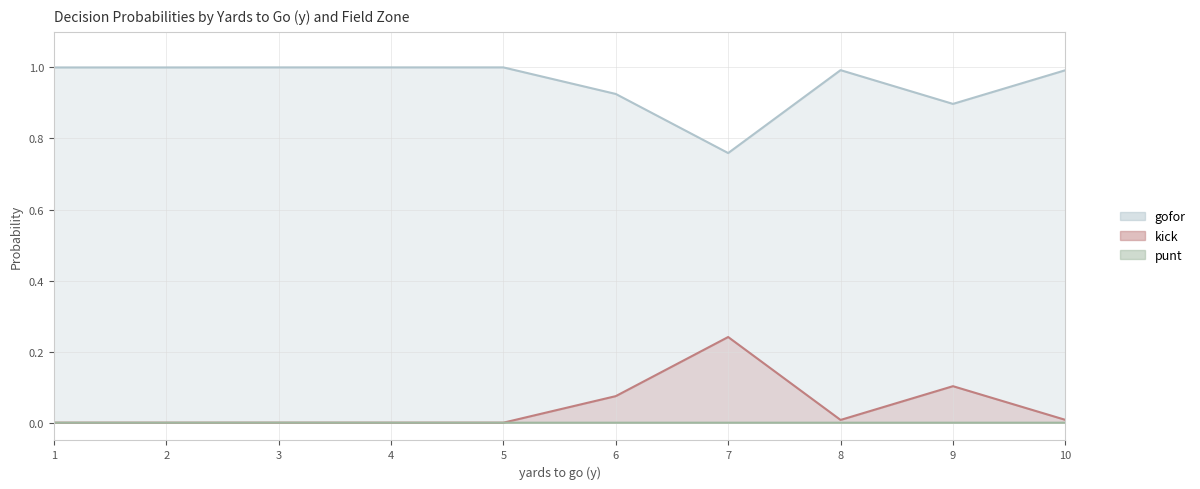

What is the spread (max minus min) of values at 8?

1.0